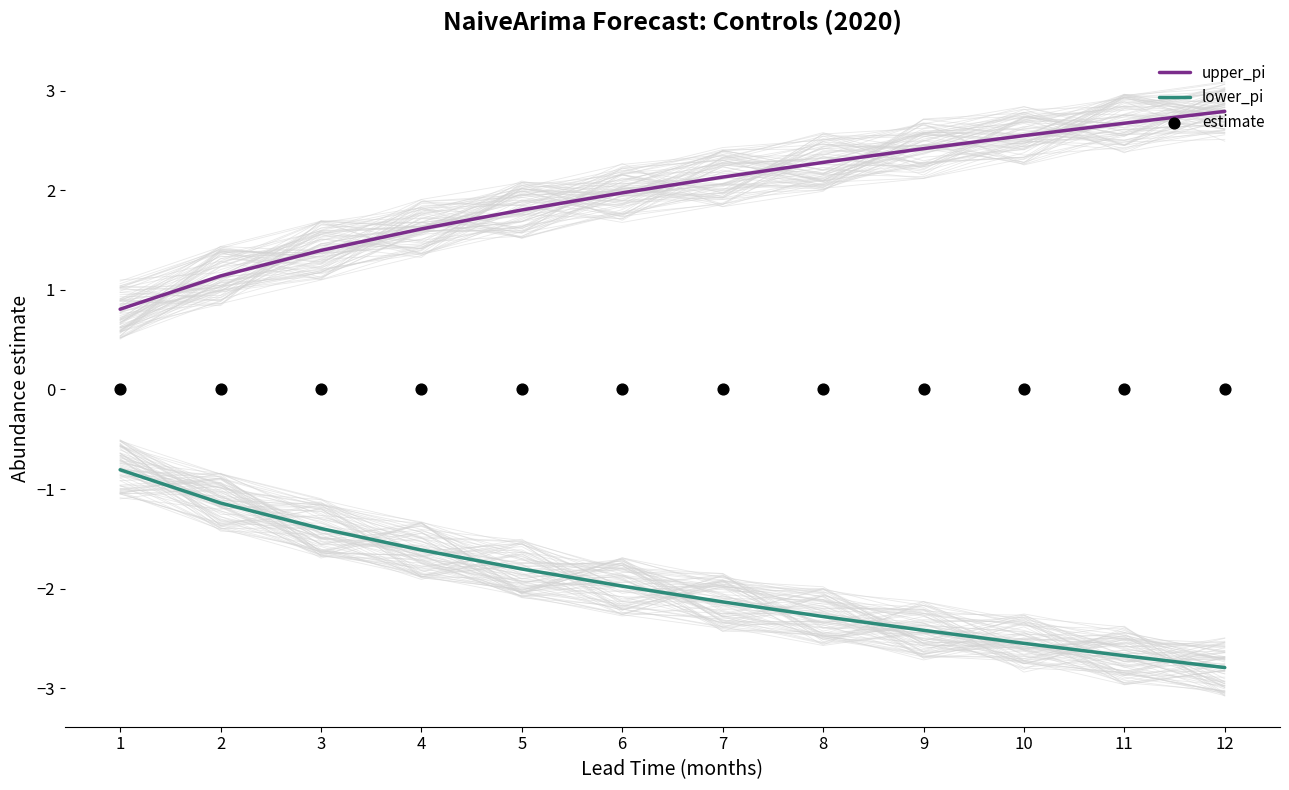

At which category is the sum across all series the highest?

1